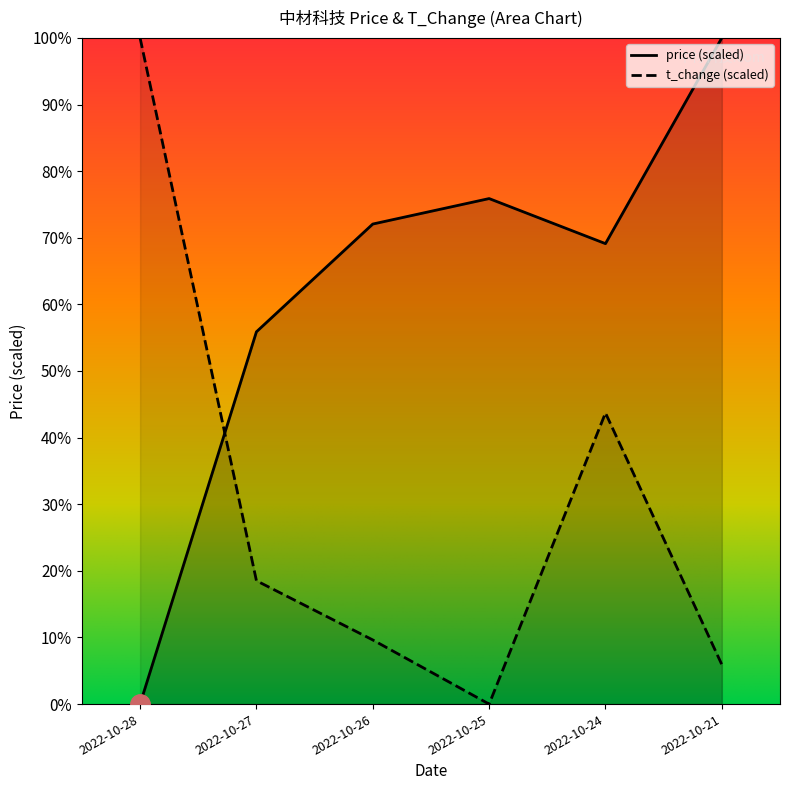

Reading right to left, what are all the values shown in this chart?

price: 1.0	0.7	0.8	0.7	0.6	0.0
t_change: 0.1	0.4	0.0	0.1	0.2	1.0